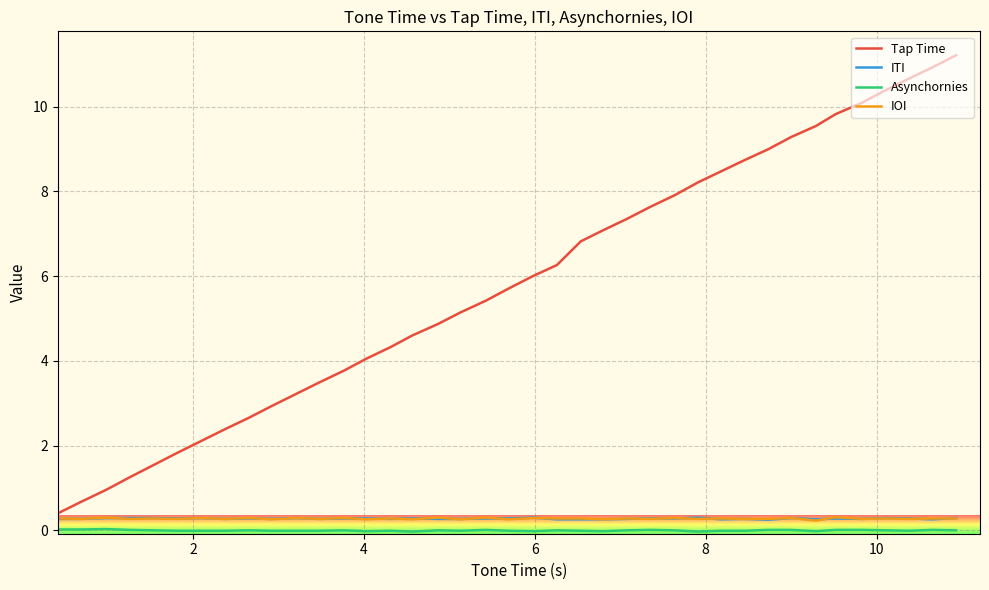

What is the sum of all values?

233.1